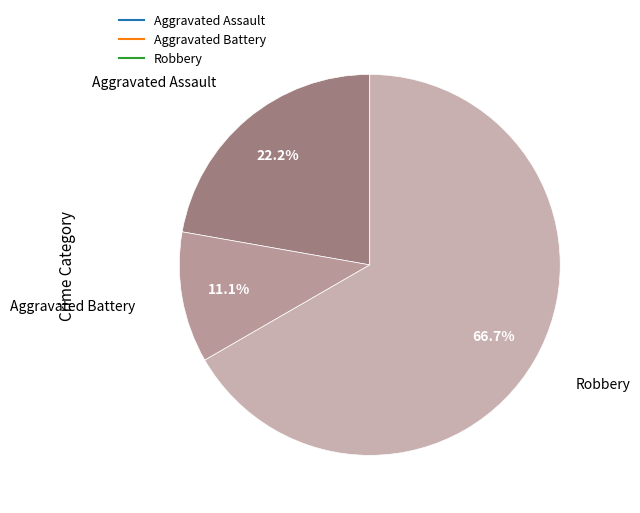

How many slices are in this pie chart?

3